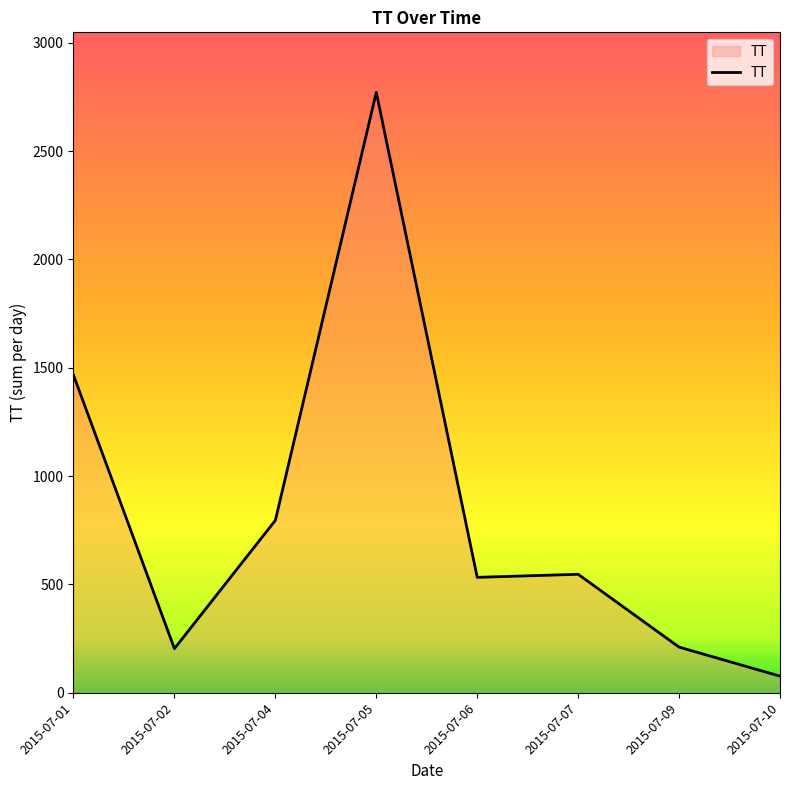

How many lines are shown in the chart?

1